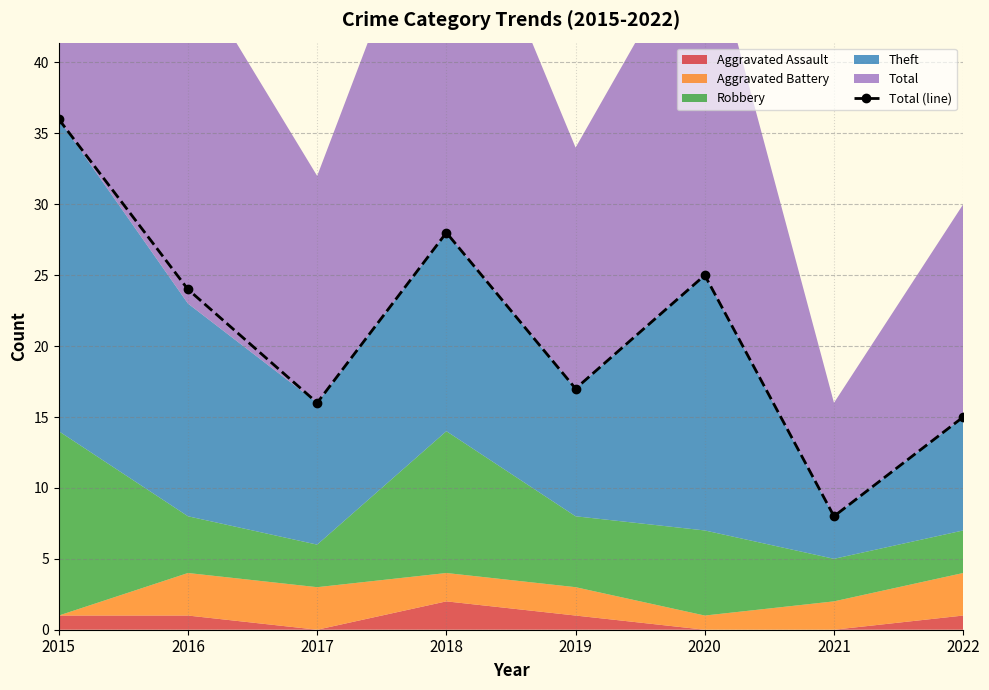

True or false: the data shows 17 at 2019.

True